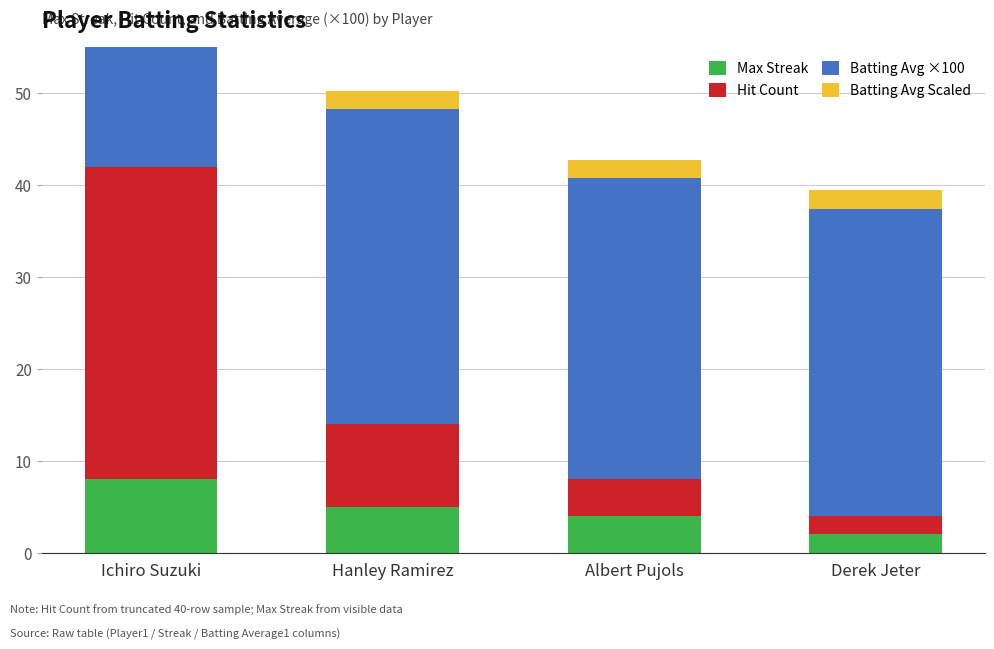

At which category is the sum across all series the highest?

Ichiro Suzuki